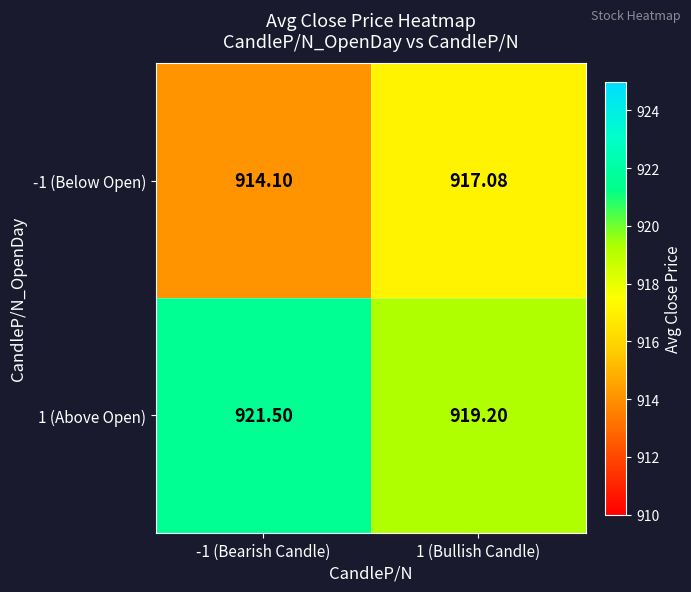

What is the maximum value shown in the chart?

921.5